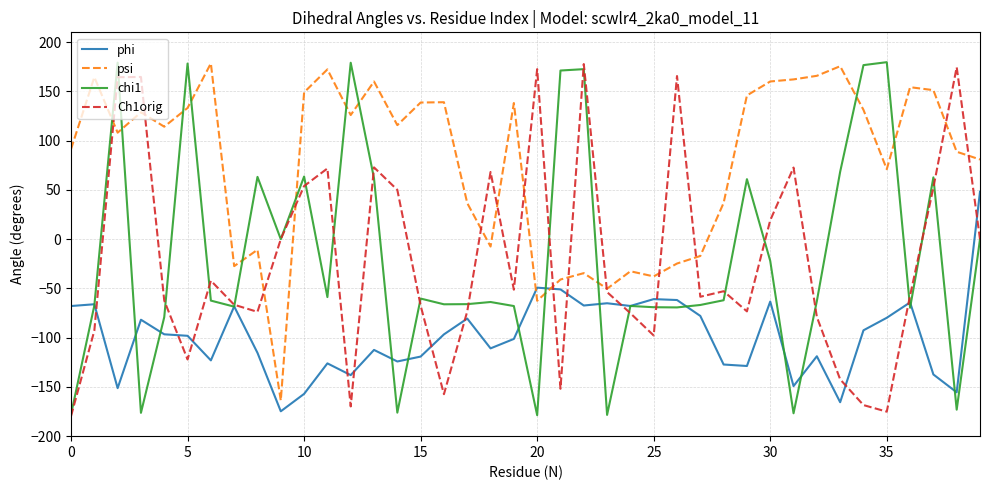

How many times do psi and phi cross each other?

2